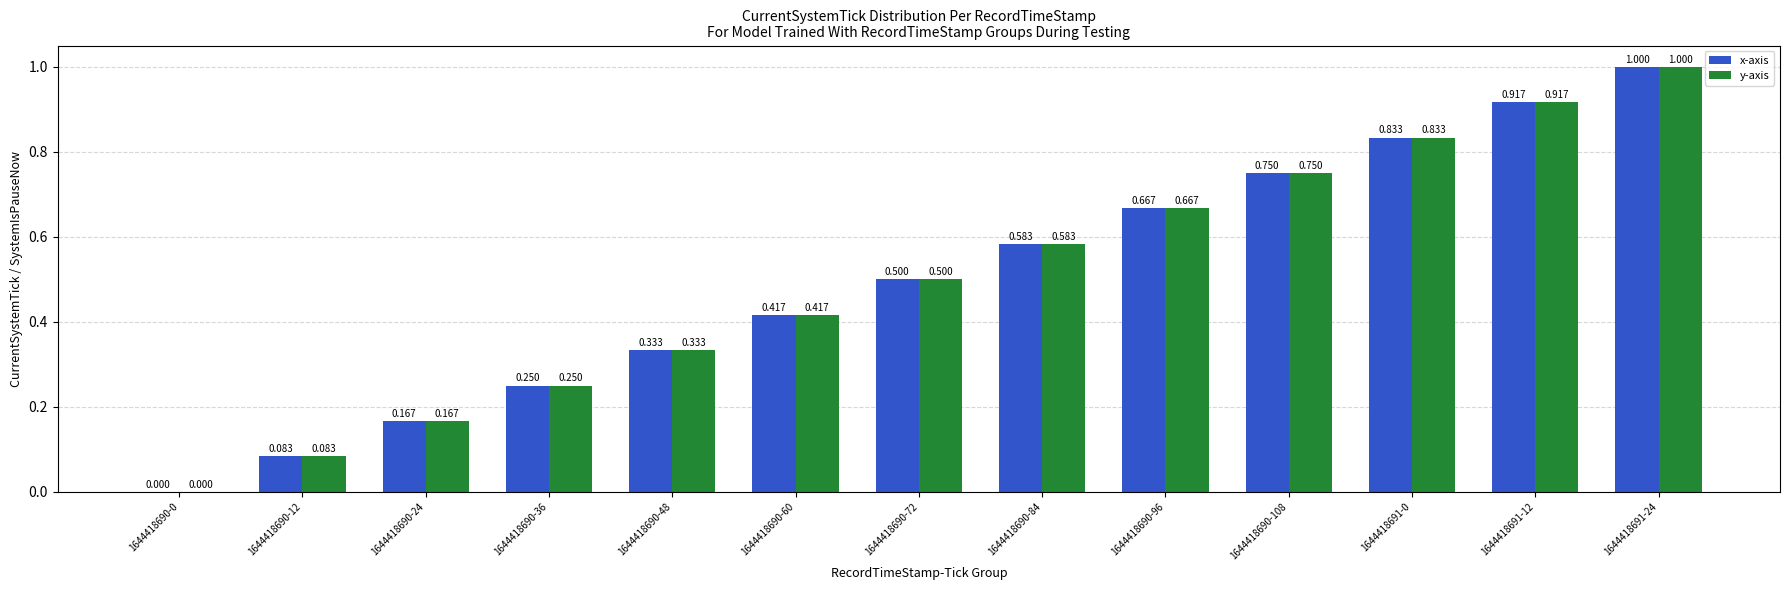

Is the value of y-axis at 1644418690-36 greater than the value of x-axis at 1644418690-60?

No